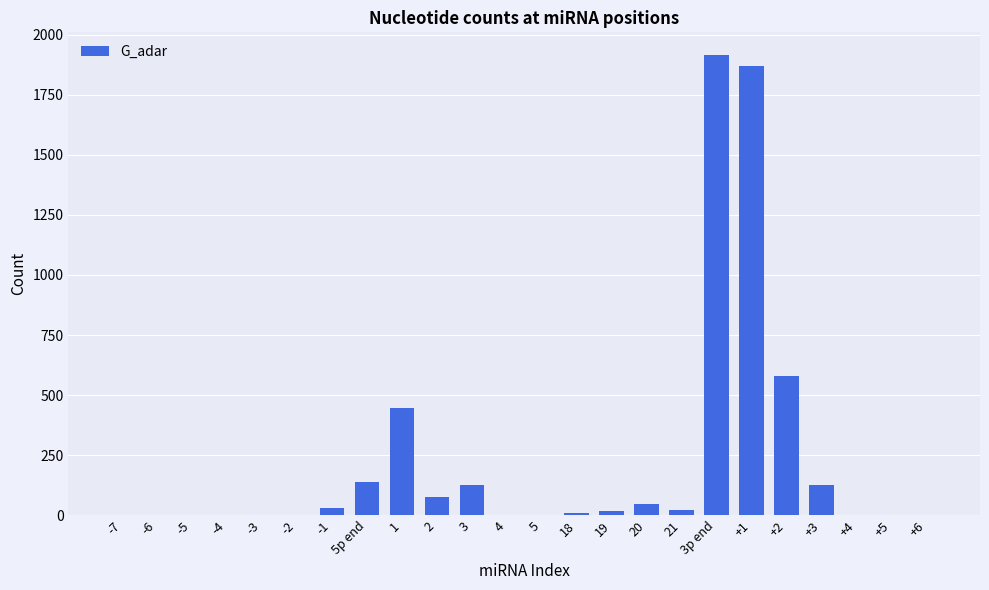

True or false: the data shows 1914 at 3p end.

True